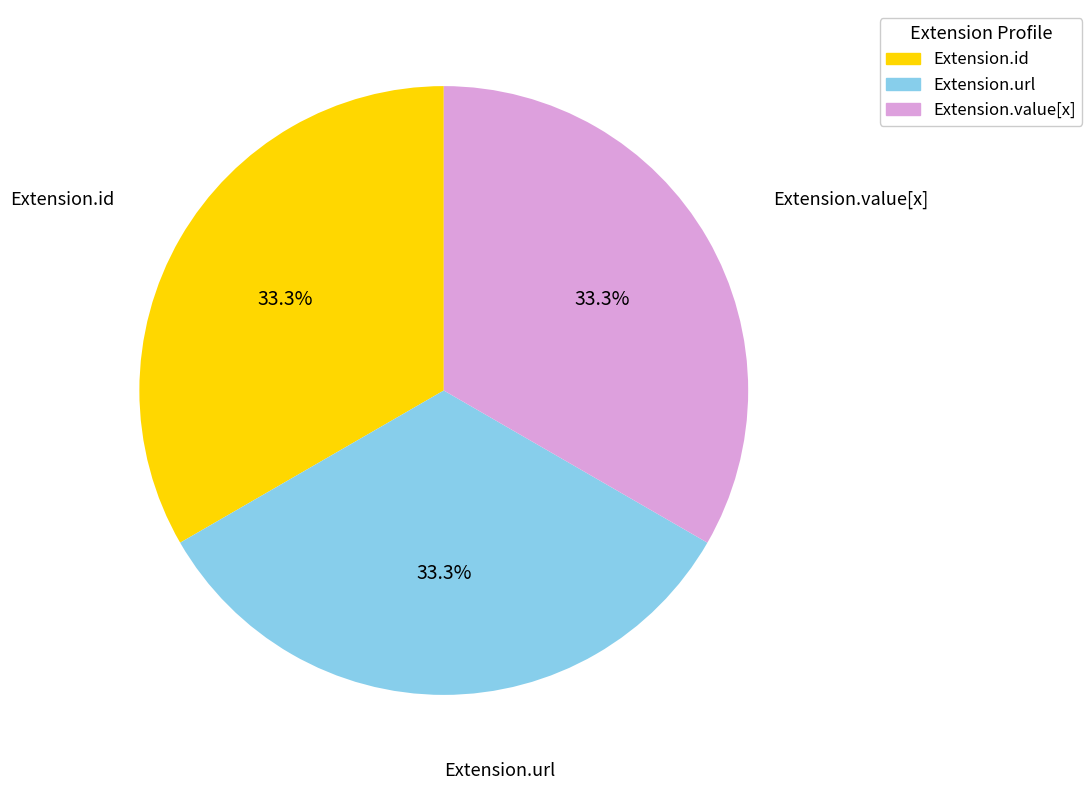

Does any single category account for the majority?

No